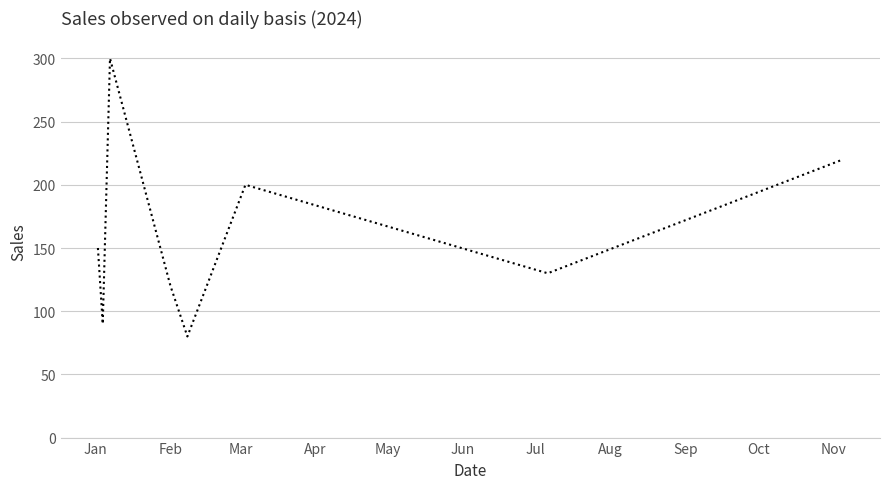

What is the average value?

161